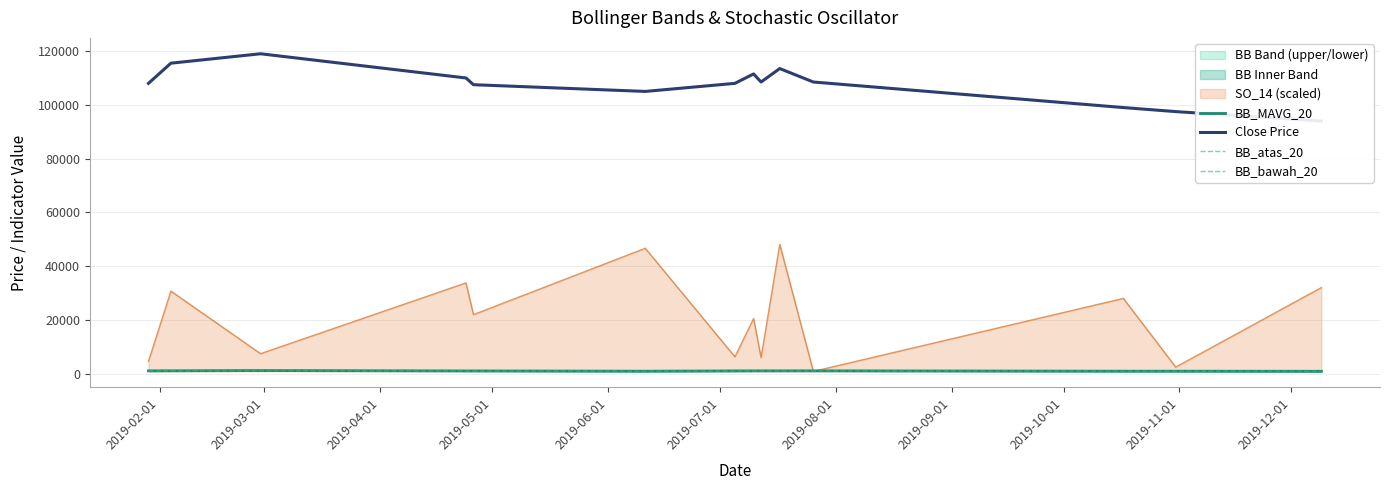

The BB_atas_20 series shows 1206.8 at 2019-02-01. True or false?

True